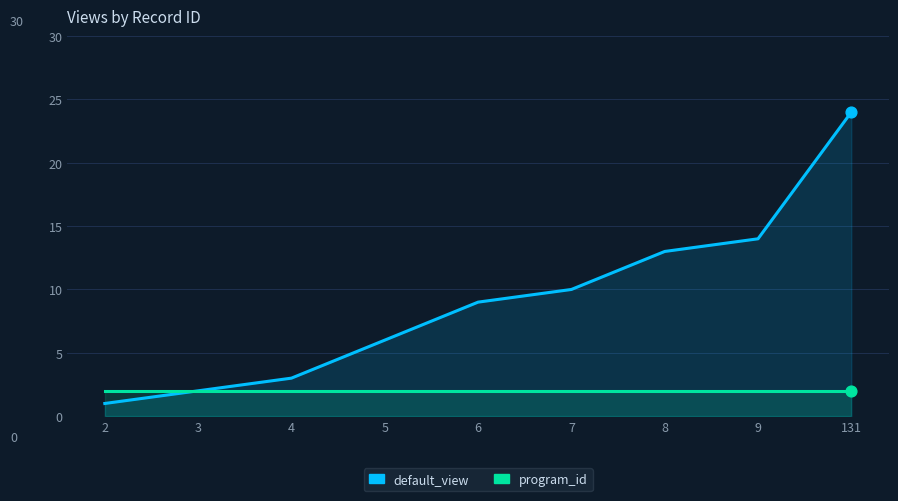

Is the value of default_view at 3 greater than the value of program_id at 6?

No